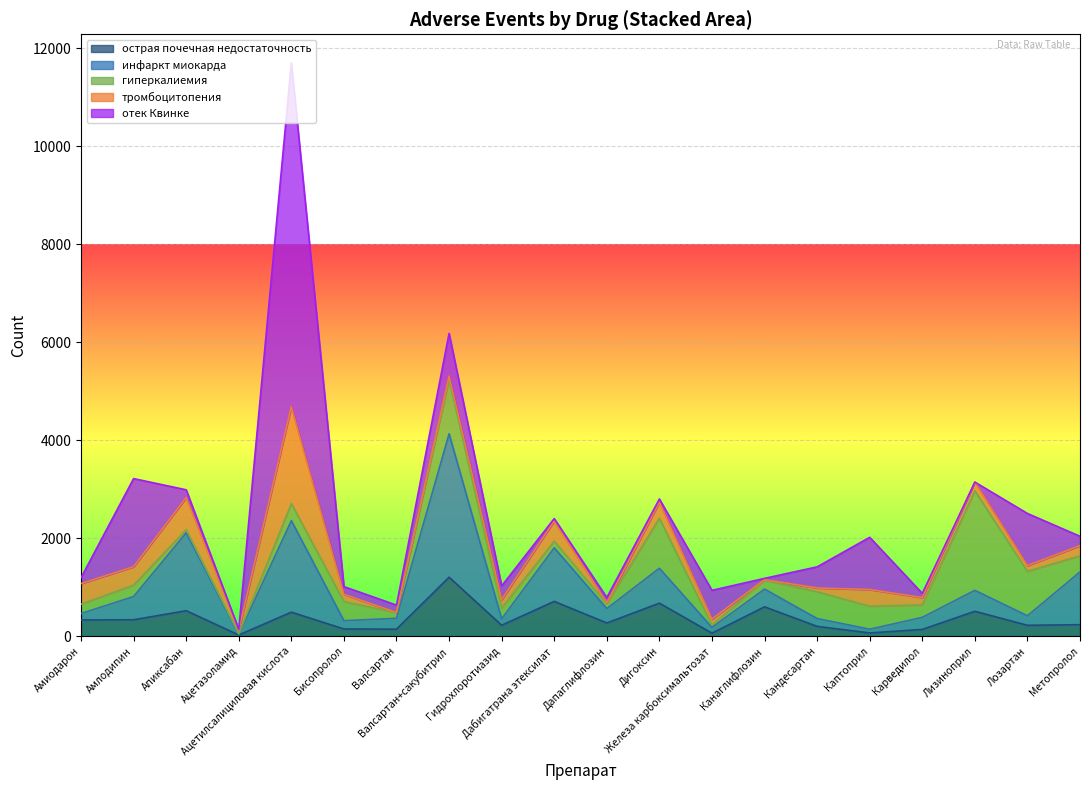

What is the spread (max minus min) of values at Метопролол?

887